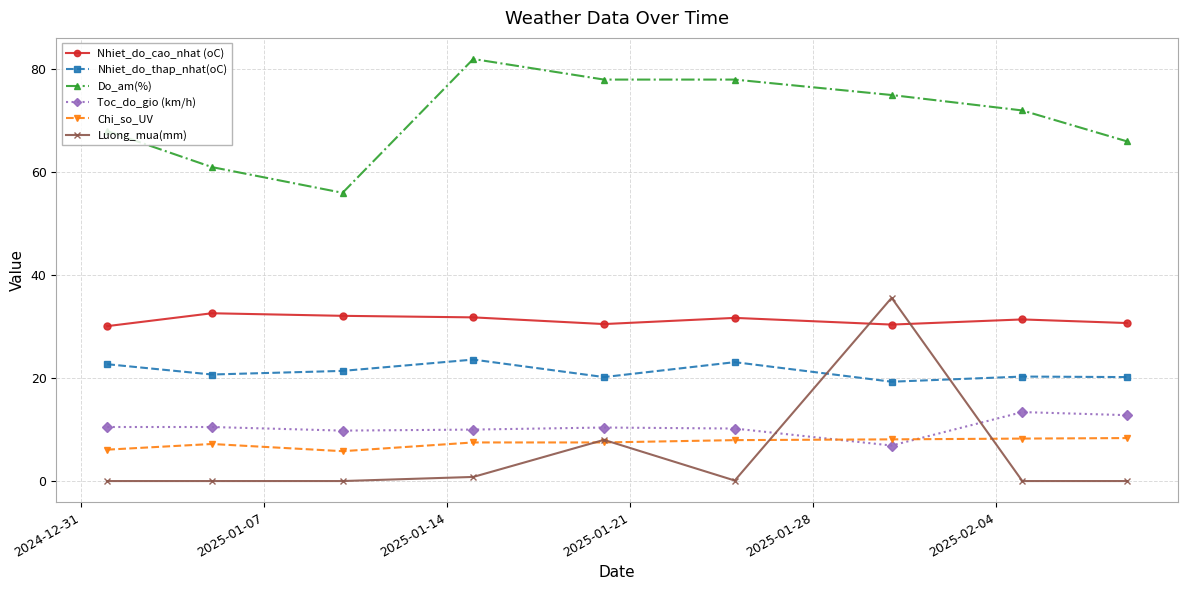

What is the minimum value for Chi_so_UV?

5.8